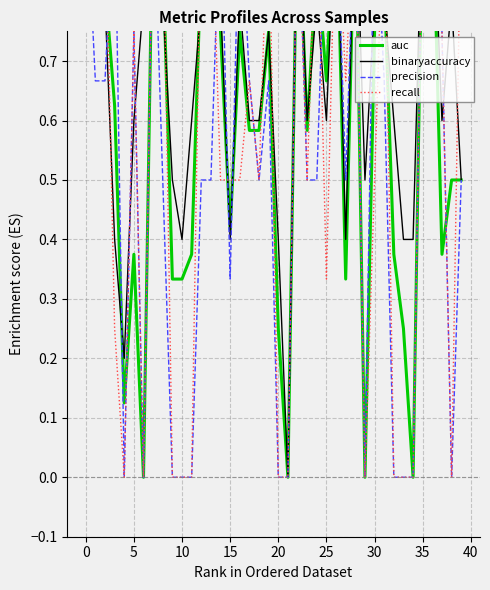

What is the spread (max minus min) of values at 35?

0.5